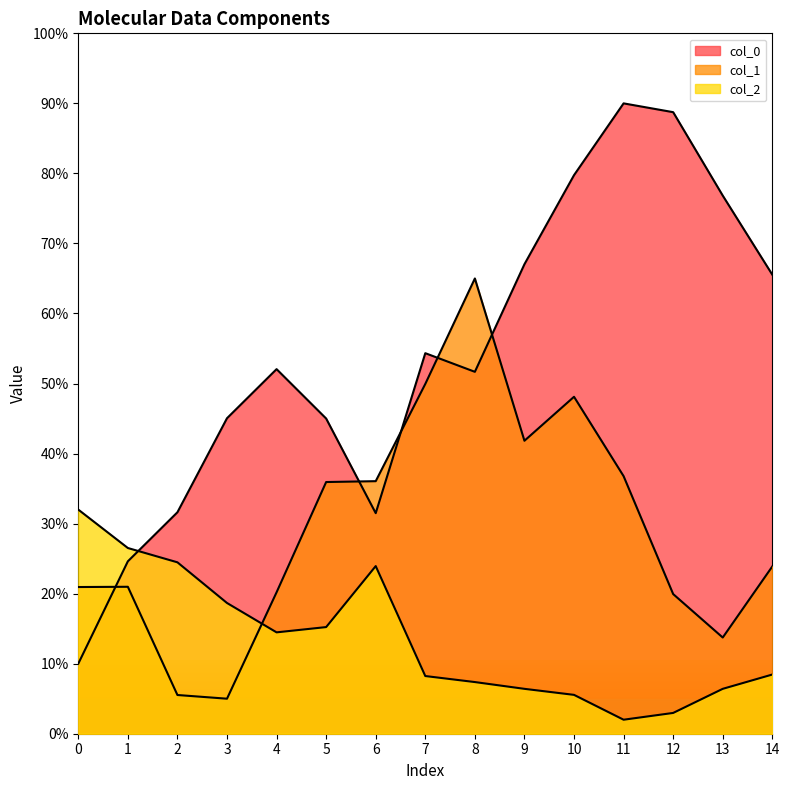

True or false: col_1 has more than 1 interior local peaks.

True